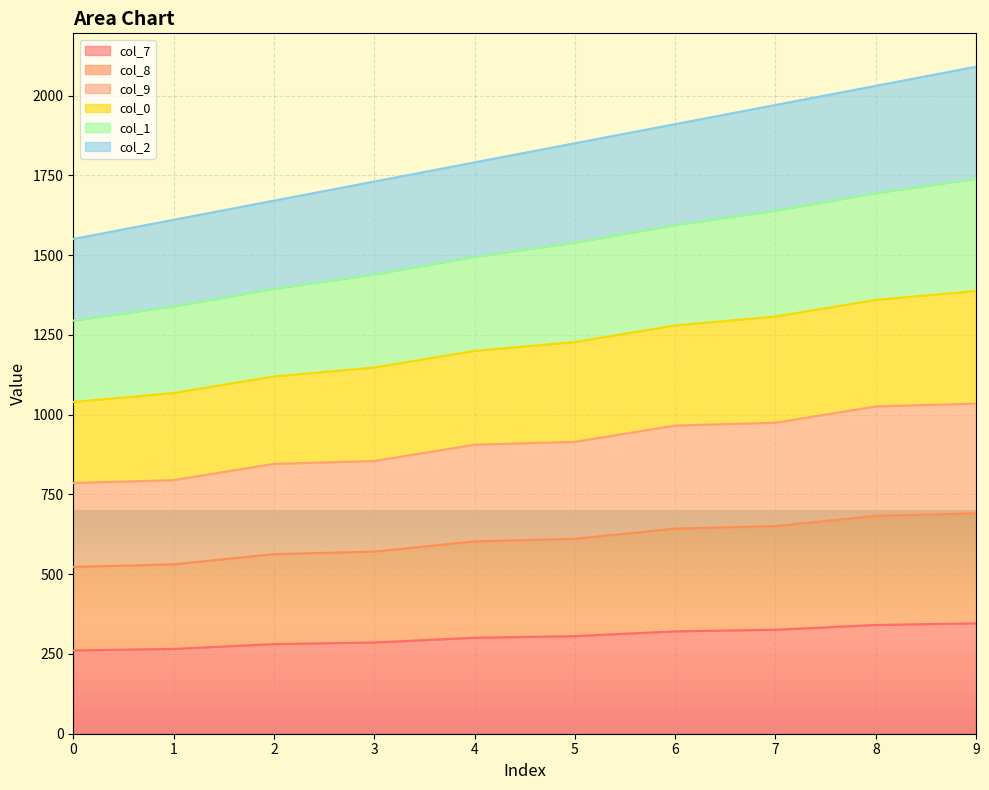

Rank the categories by col_2 value from highest to lowest.

9, 8, 7, 6, 5, 4, 3, 2, 1, 0